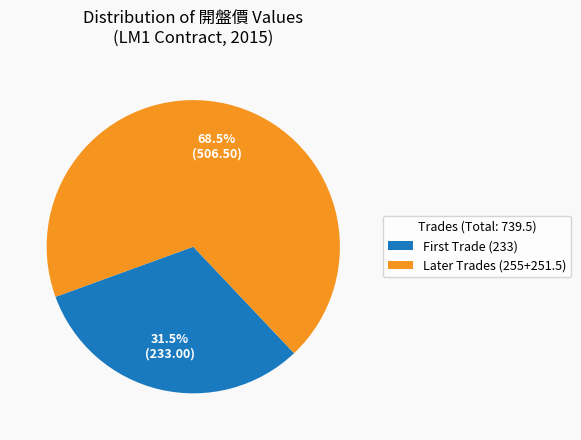

Rank the categories by value from highest to lowest.

Later Trades (255+251.5), First Trade (233)